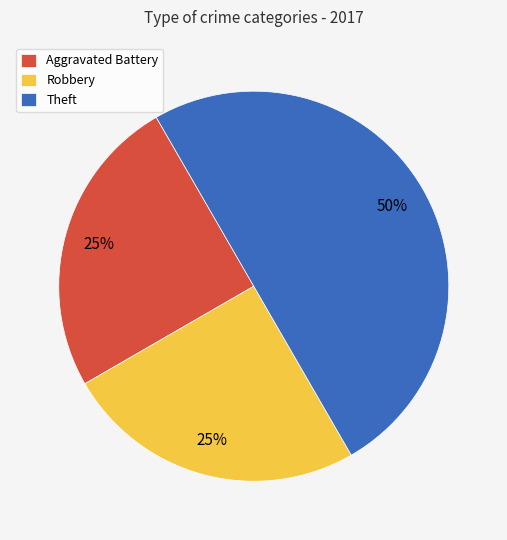

Approximately how many times larger is the value at Aggravated Battery compared to Robbery?

1.0